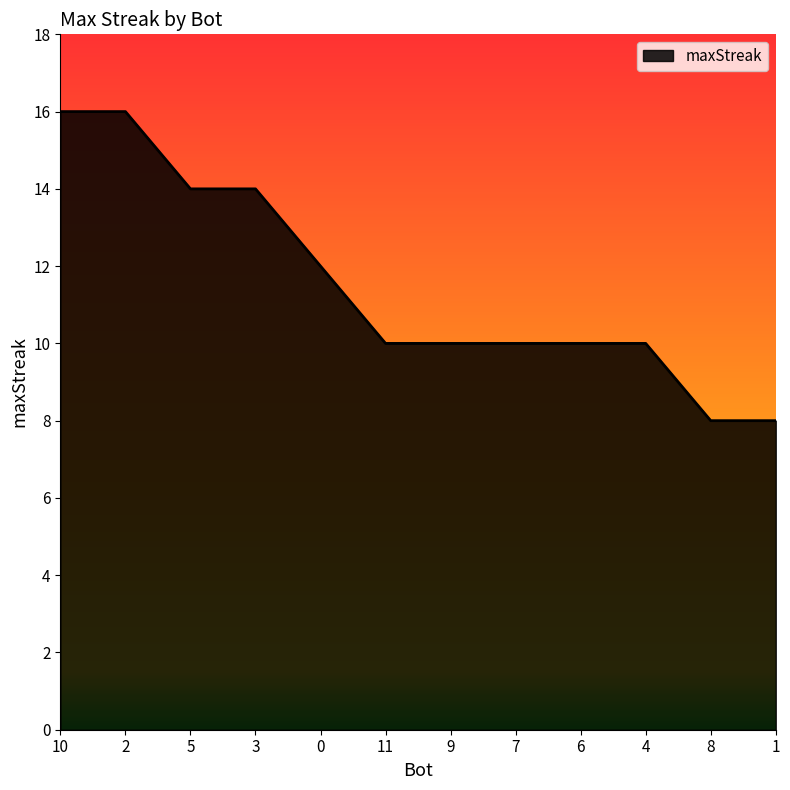

What position from the left is 2?

2